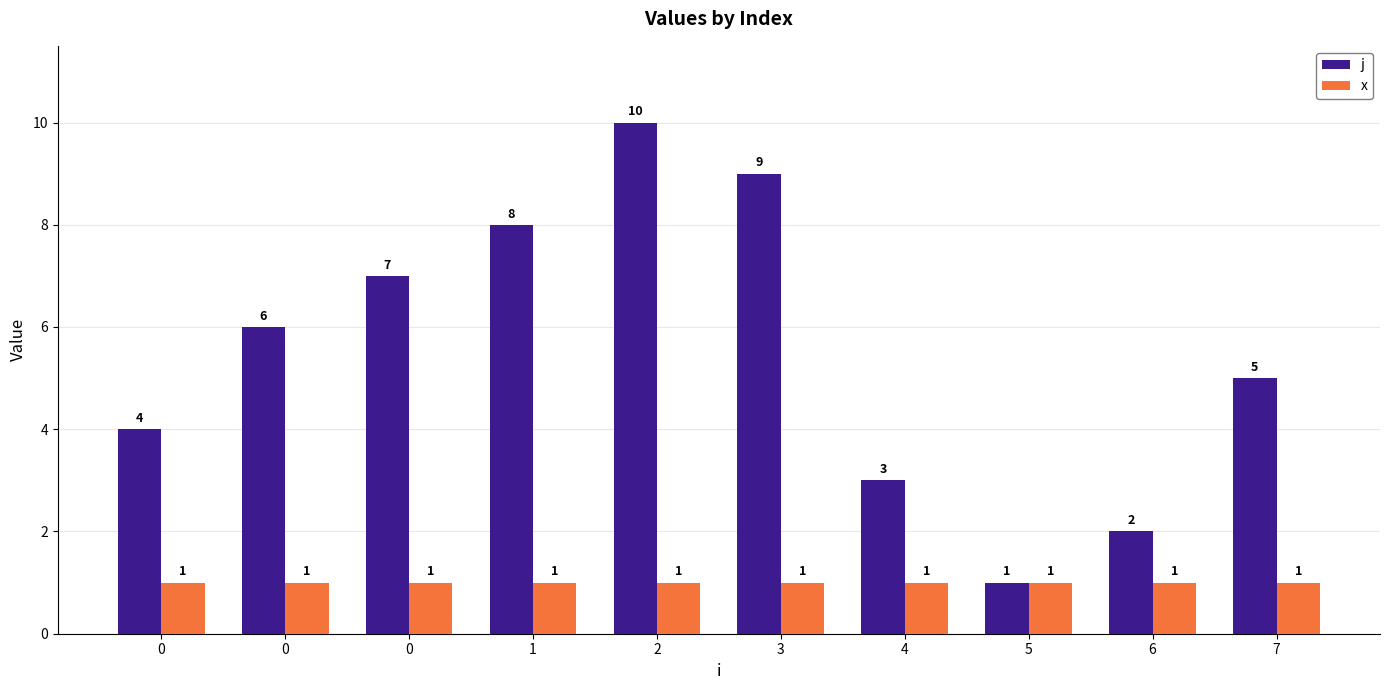

Reading left to right, list all the values displayed in this chart.

j: 0=4	0=6	0=7	1=8	2=10	3=9	4=3	5=1	6=2	7=5
x: 0=1	0=1	0=1	1=1	2=1	3=1	4=1	5=1	6=1	7=1